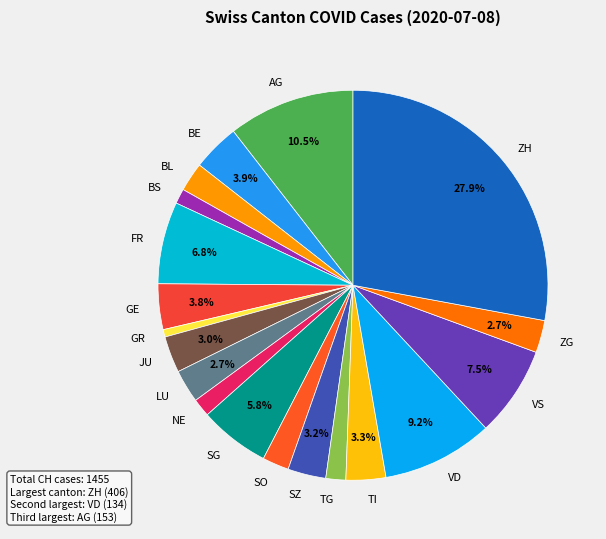

Which has a higher value, BS or LU?

LU